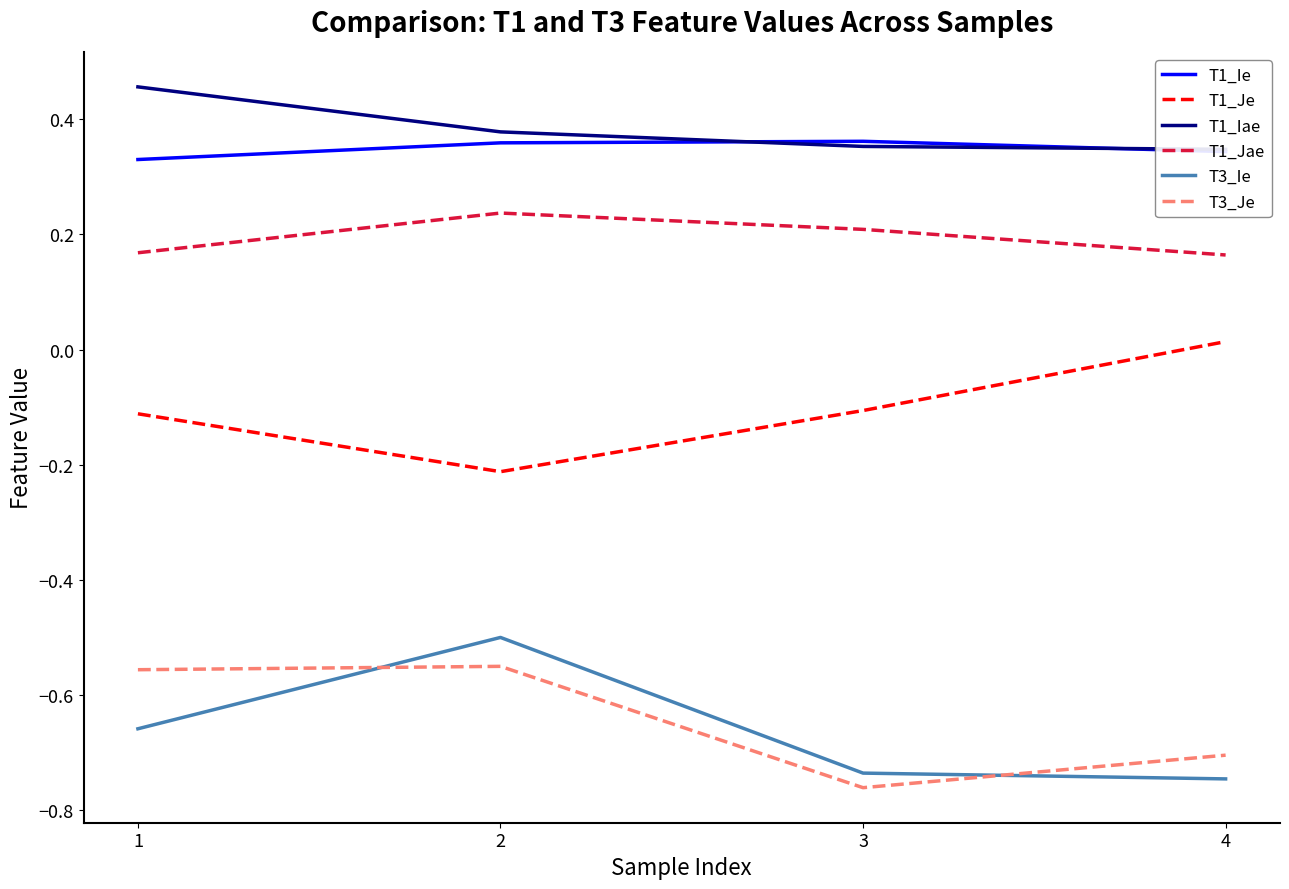

Between 3 and 4, which series saw the biggest shift?

T1_Je